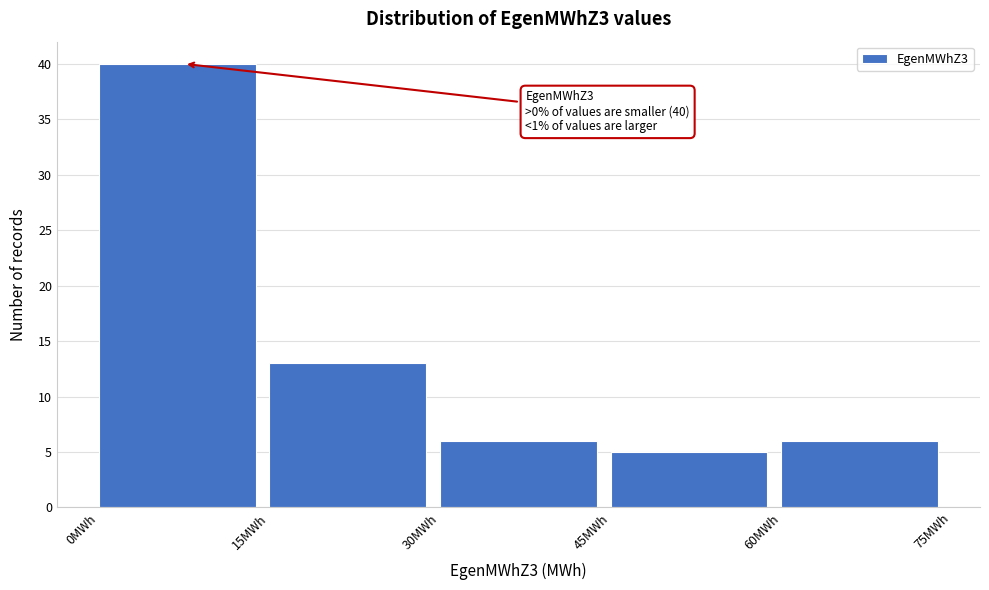

Over which range of the x-axis is the bar tallest?

0 to 15